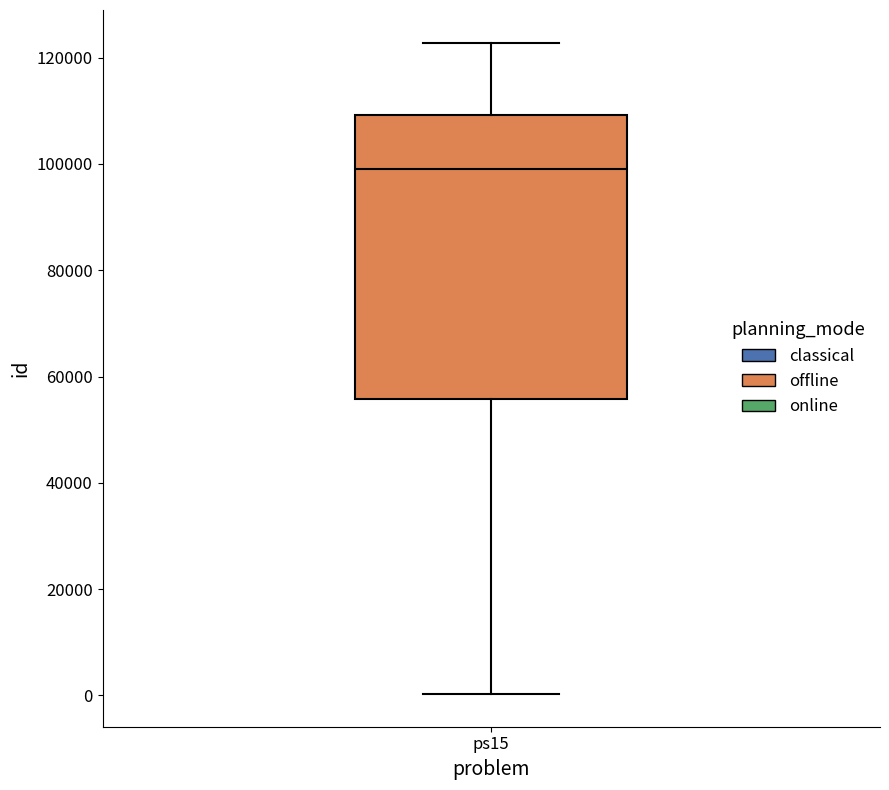

Where does the median line of the box for ps15 sit on the y-axis? The values are not printed on the chart, so give them approximately, as read against the axis.

98000